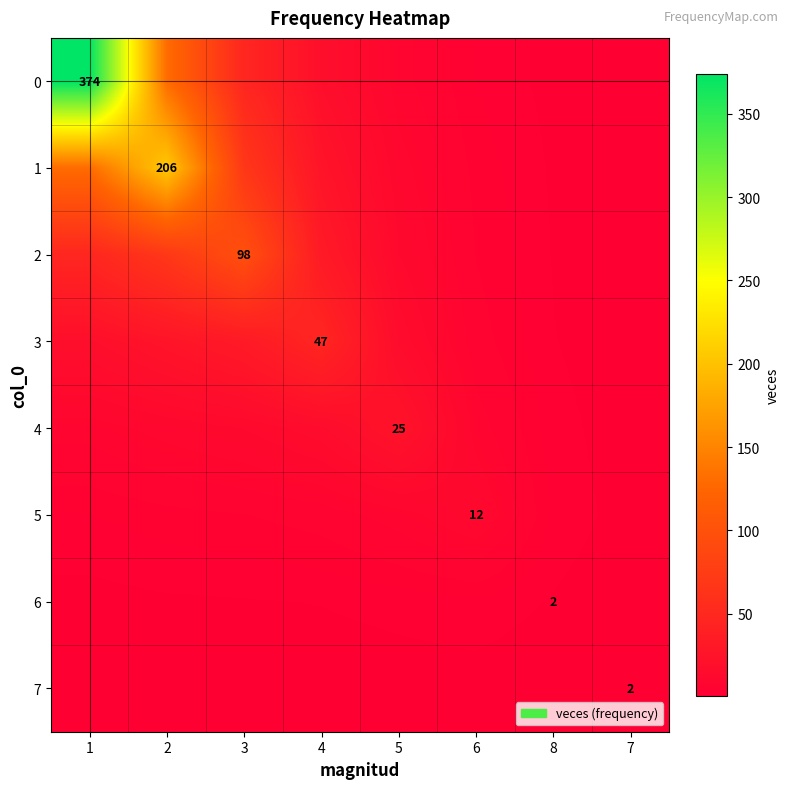

Which label corresponds to the largest value in the chart?

1